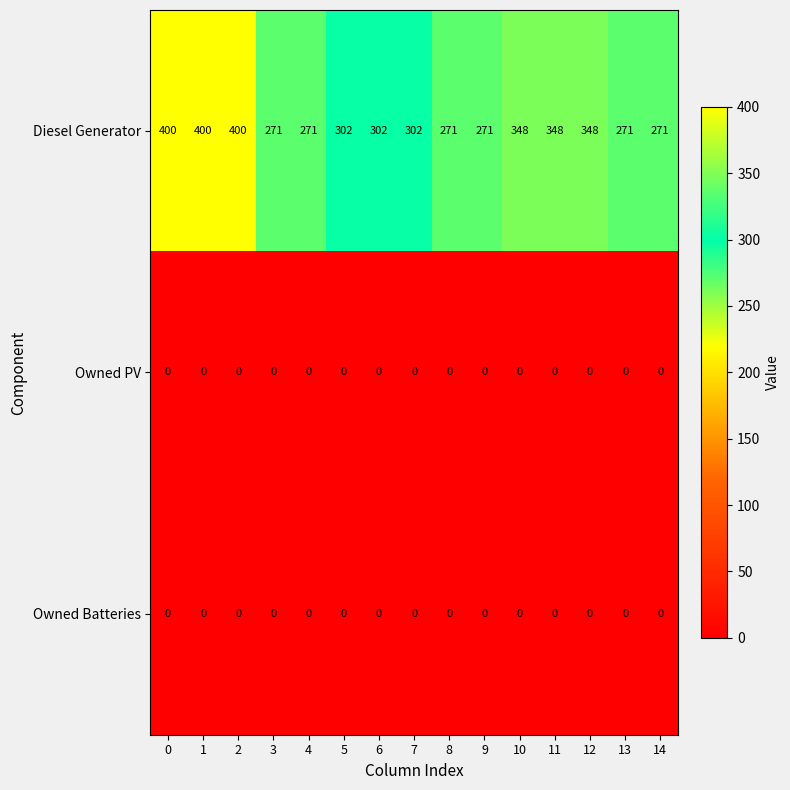

What is the difference between the highest and lowest values at 10?

348